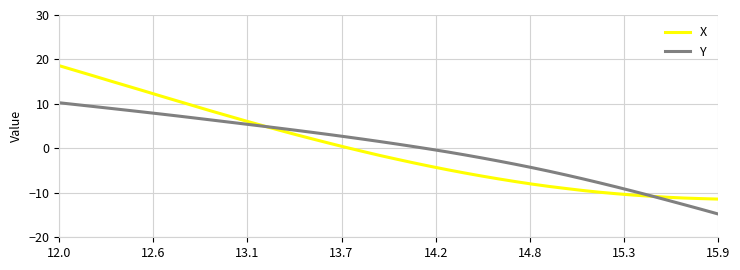

Rank the series by their maximum value, from lowest to highest.

Y, X